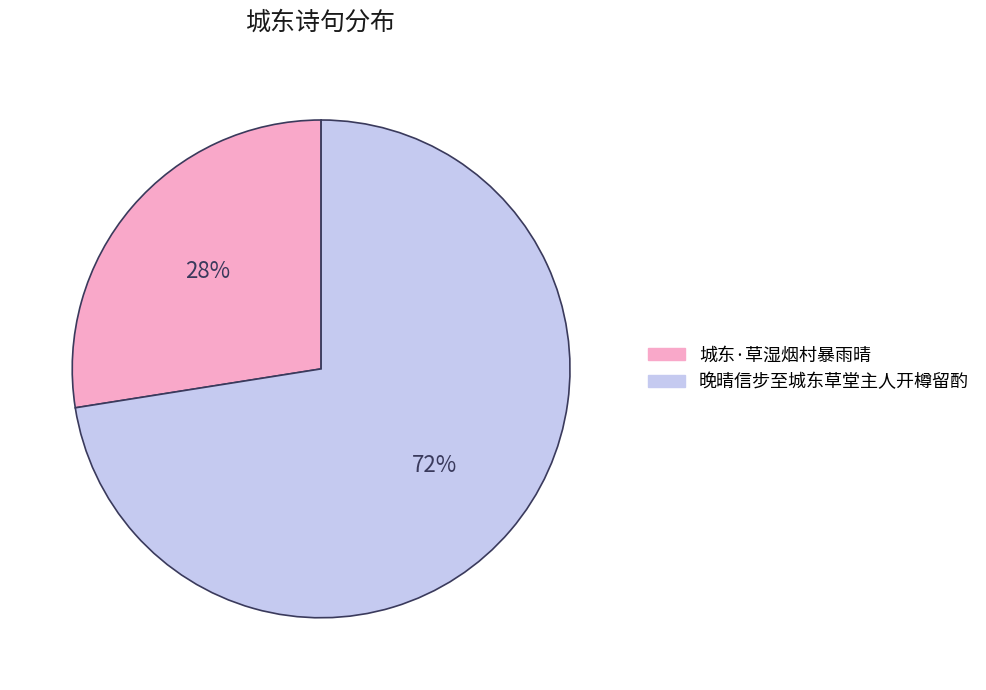

Approximately how many times larger is the value at 城东·草湿烟村暴雨晴 compared to 晚晴信步至城东草堂主人开樽留酌?

0.4